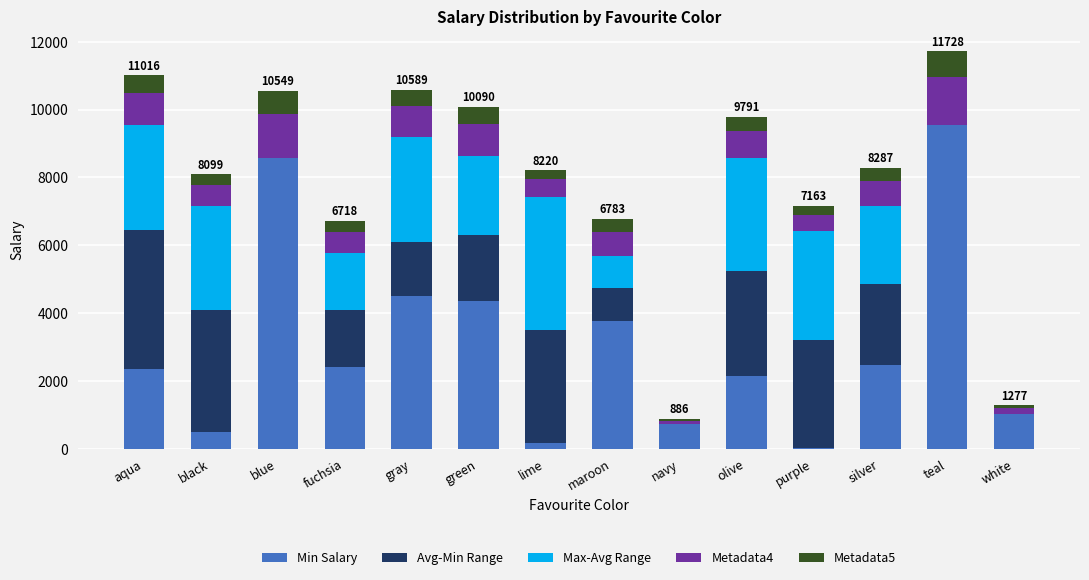

What is the maximum value for Min Salary?

9535.0